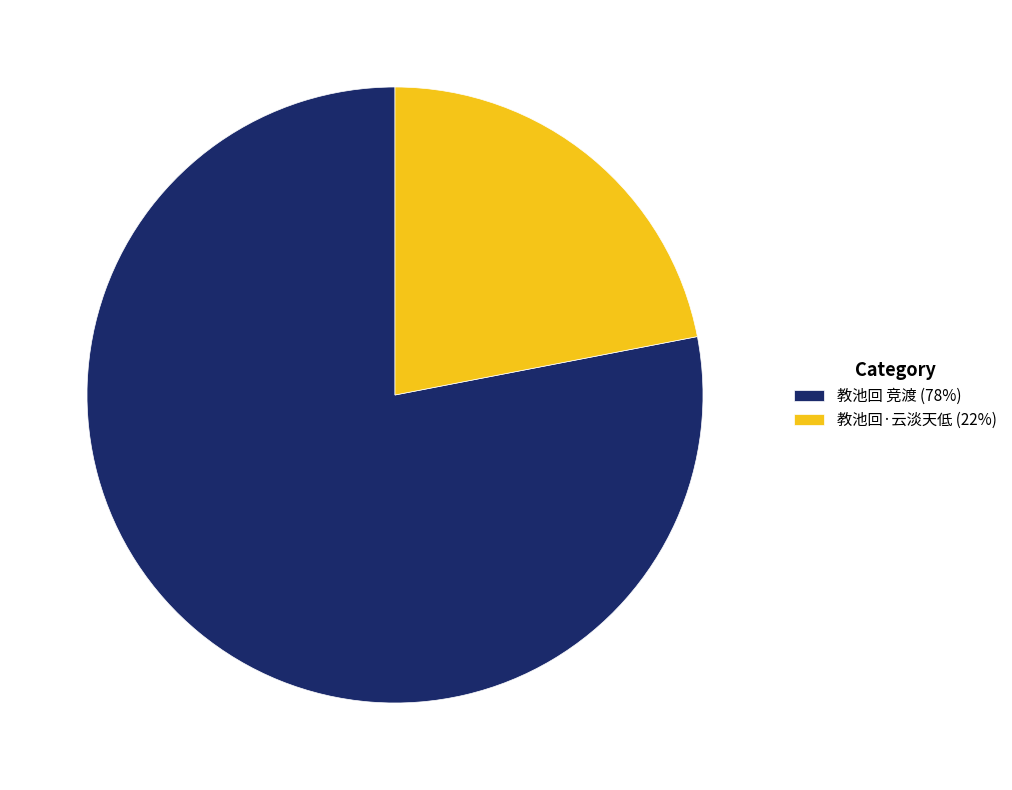

The 教池回 竞渡 slice represents 78% of the pie. True or false?

True